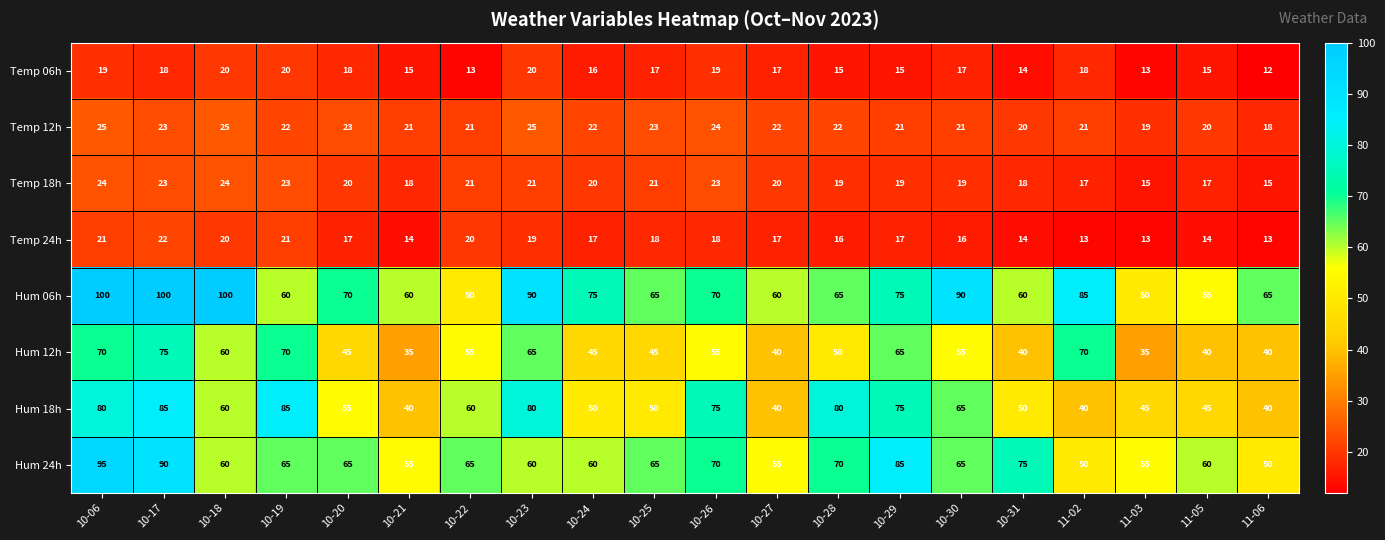

What is the total value across all series at 10-31?

291